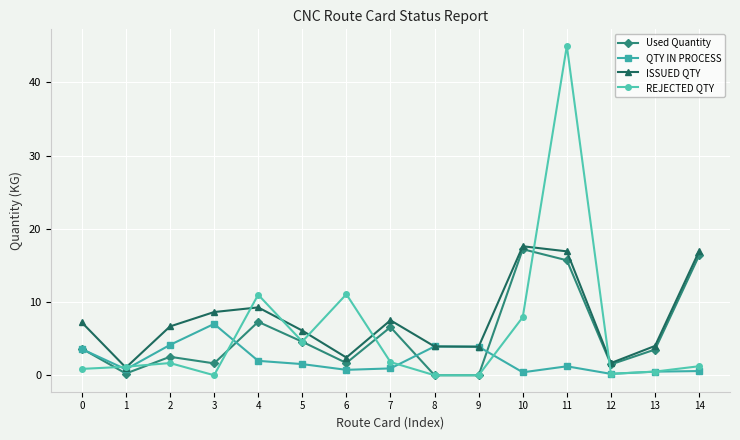

How many data points does each series have?

15